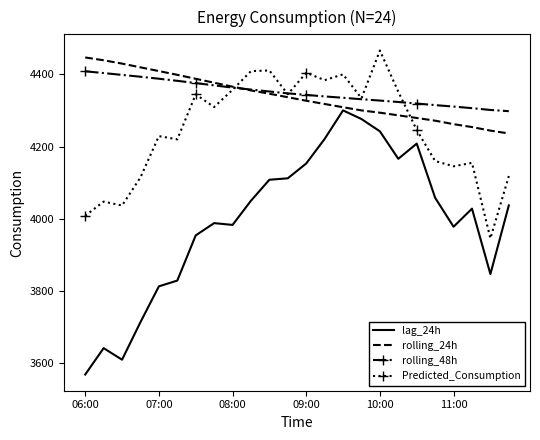

True or false: lag_24h and Predicted_Consumption cross at least once.

False